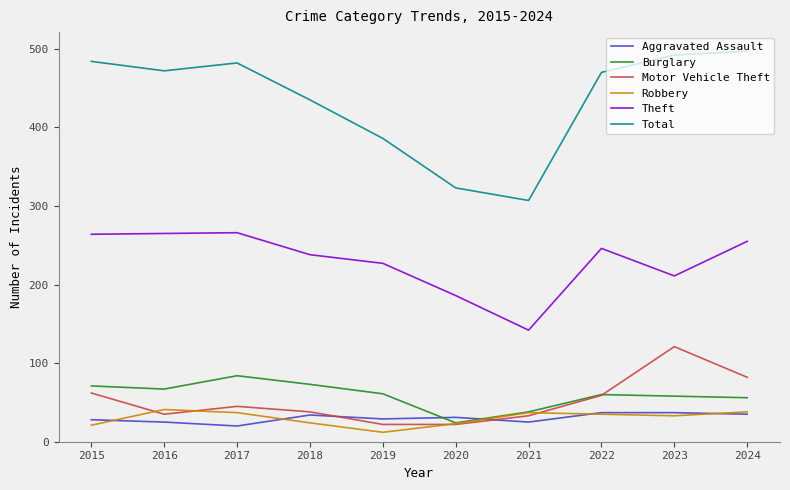

What is the difference between the highest and lowest values at 2016?

447